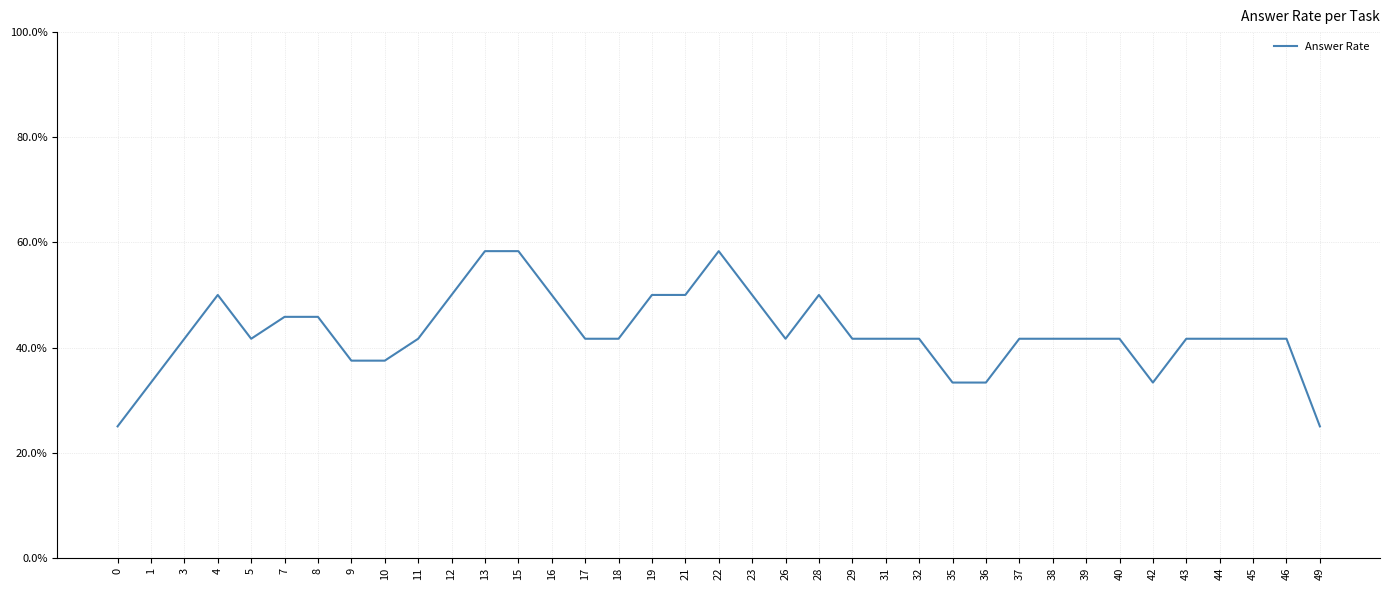

Rank the categories by value from lowest to highest.

0, 49, 1, 35, 36, 42, 9, 10, 3, 5, 11, 17, 18, 26, 29, 31, 32, 37, 38, 39, 40, 43, 44, 45, 46, 7, 8, 16, 21, 23, 4, 12, 19, 28, 13, 22, 15